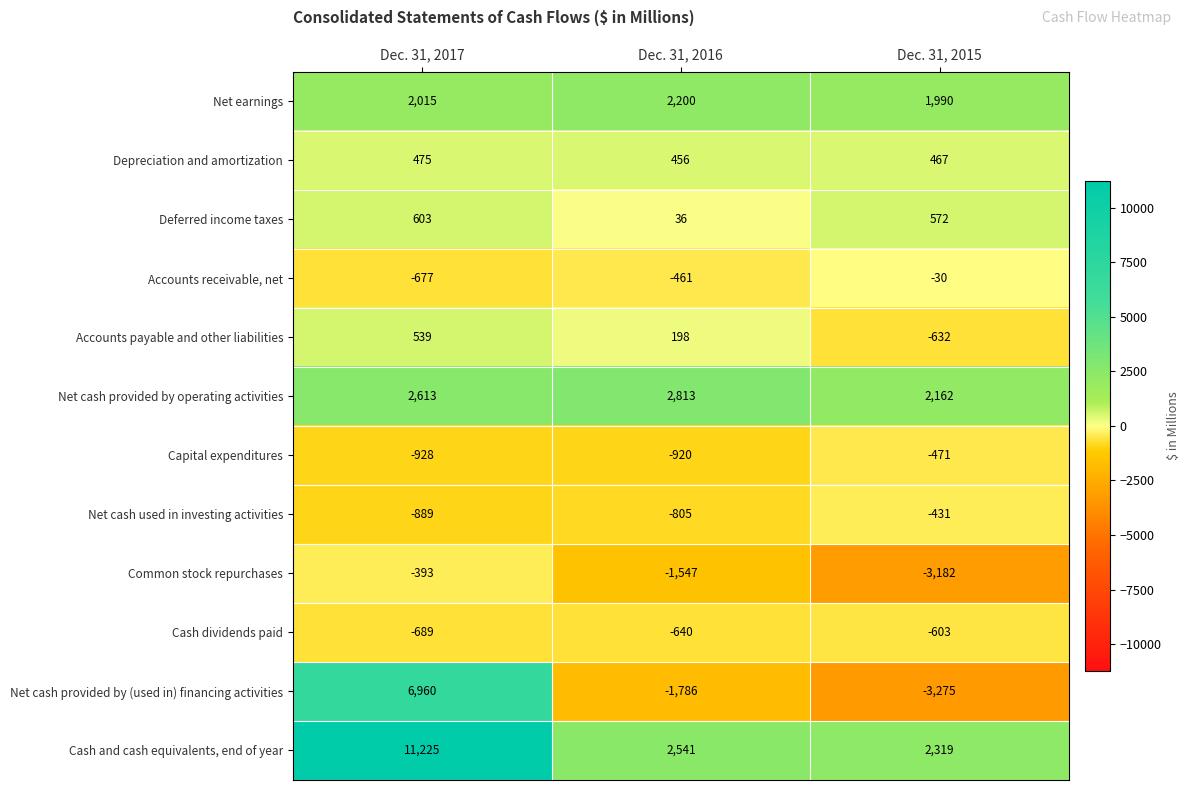

What is the average value of the Cash and cash equivalents, end of year series?

5362